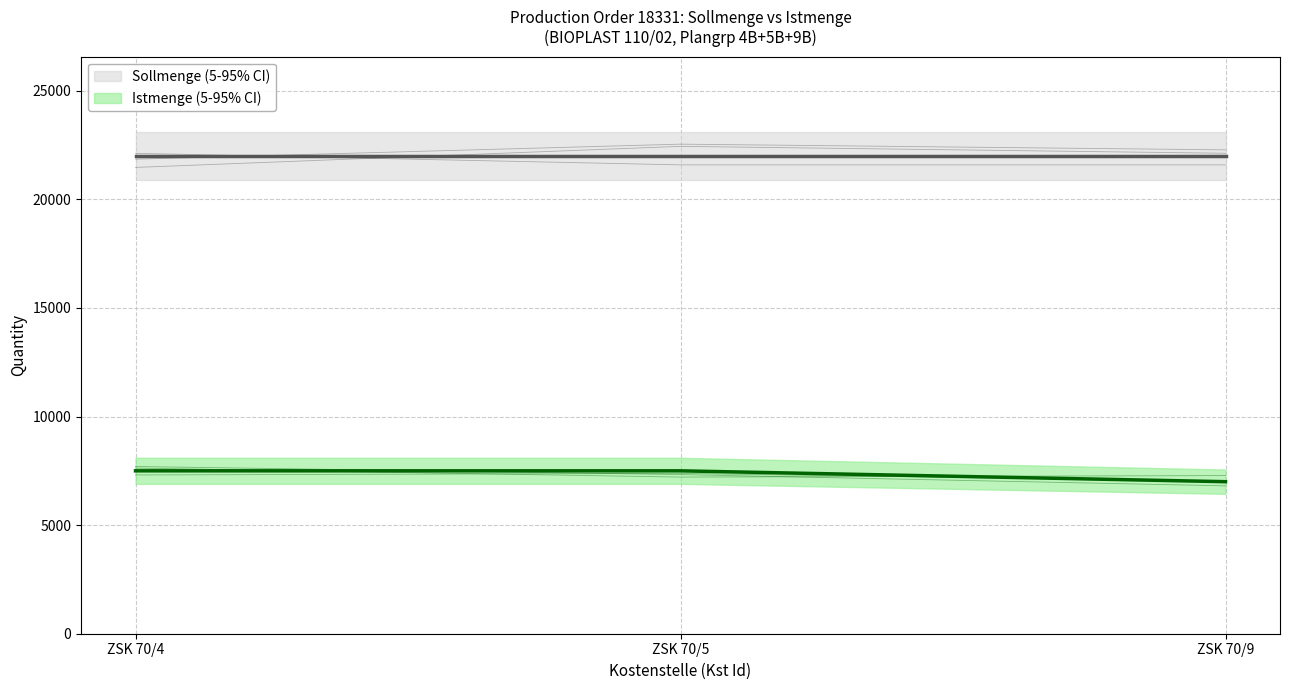

What is the sum of all values?

22000